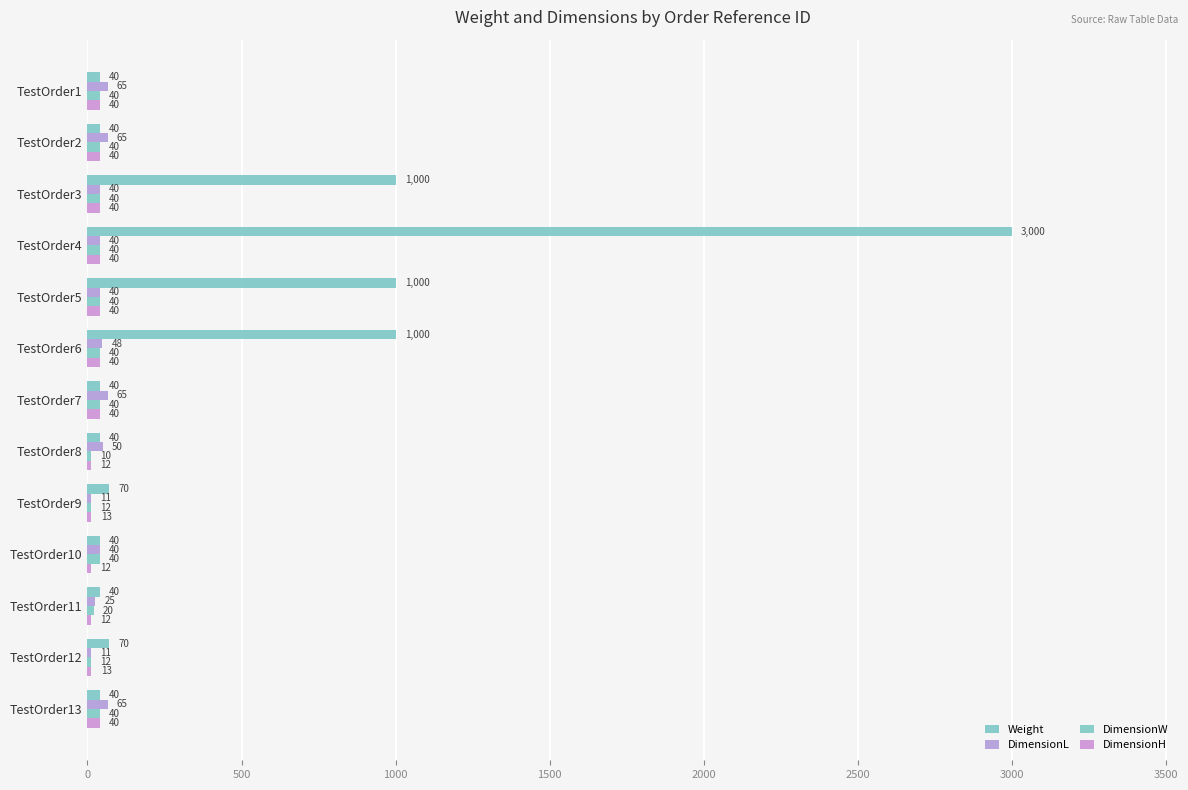

Reading left to right, list all the values displayed in this chart.

Weight: 40	40	1000	3000	1000	1000	40	40	70	40	40	70	40
DimensionL: 65	65	40	40	40	48	65	50	11	40	25	11	65
DimensionW: 40	40	40	40	40	40	40	10	12	40	20	12	40
DimensionH: 40	40	40	40	40	40	40	12	13	12	12	13	40